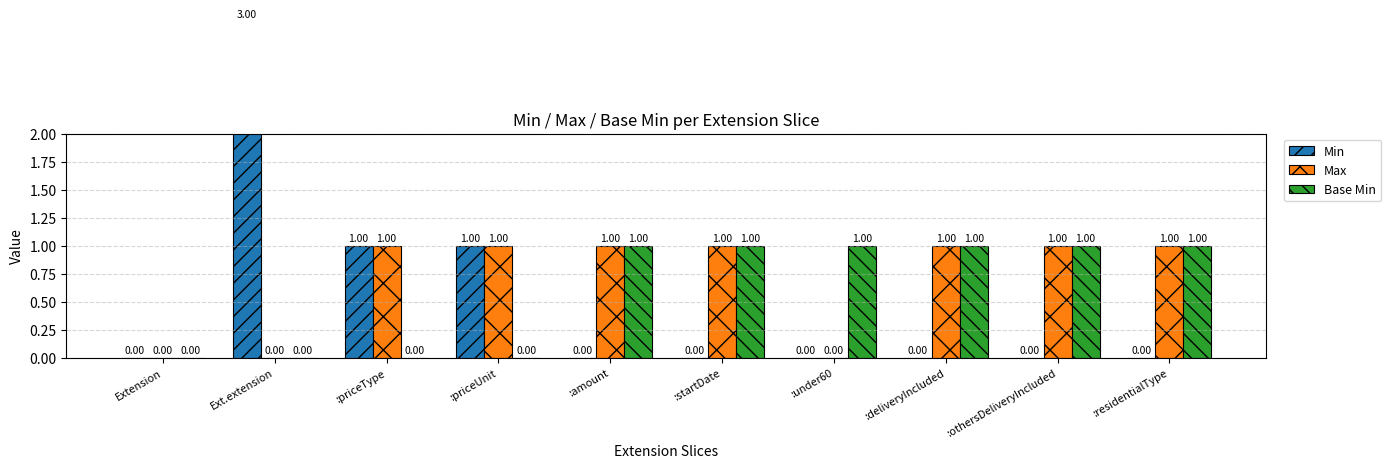

Does the chart contain any negative values?

No